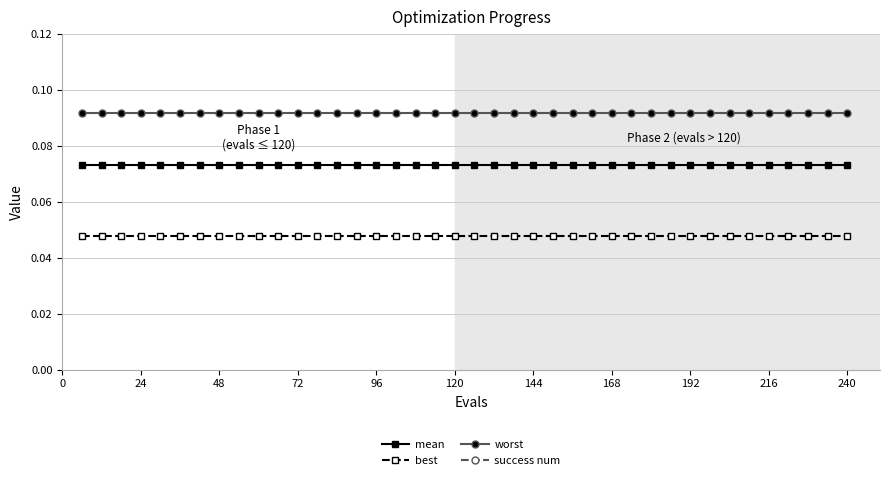

What are all the series names shown in the legend?

mean, best, worst, success num